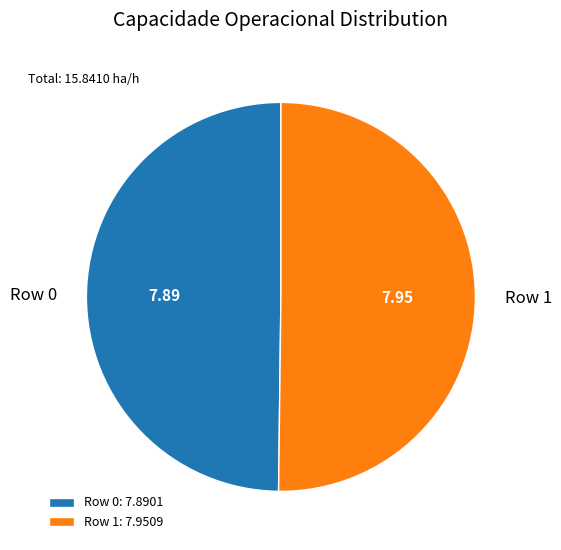

How many segments does this pie chart have?

2